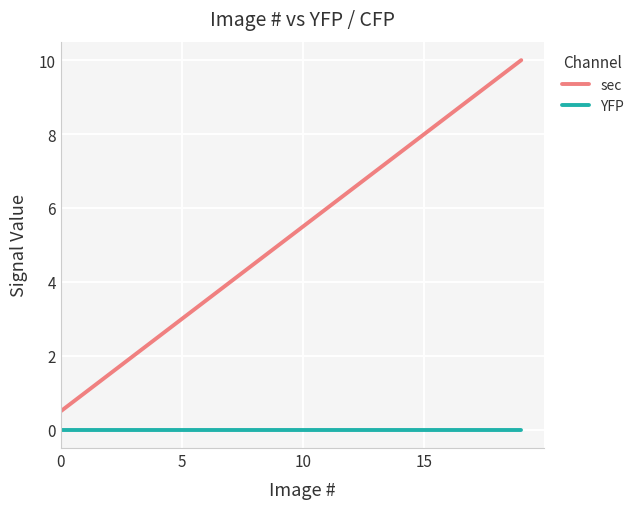

What is the lowest value of the sec series?

0.5